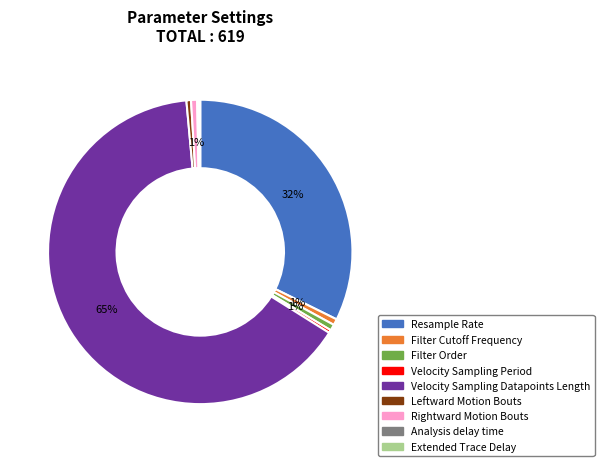

The Velocity Sampling Period slice represents 0% of the pie. True or false?

True